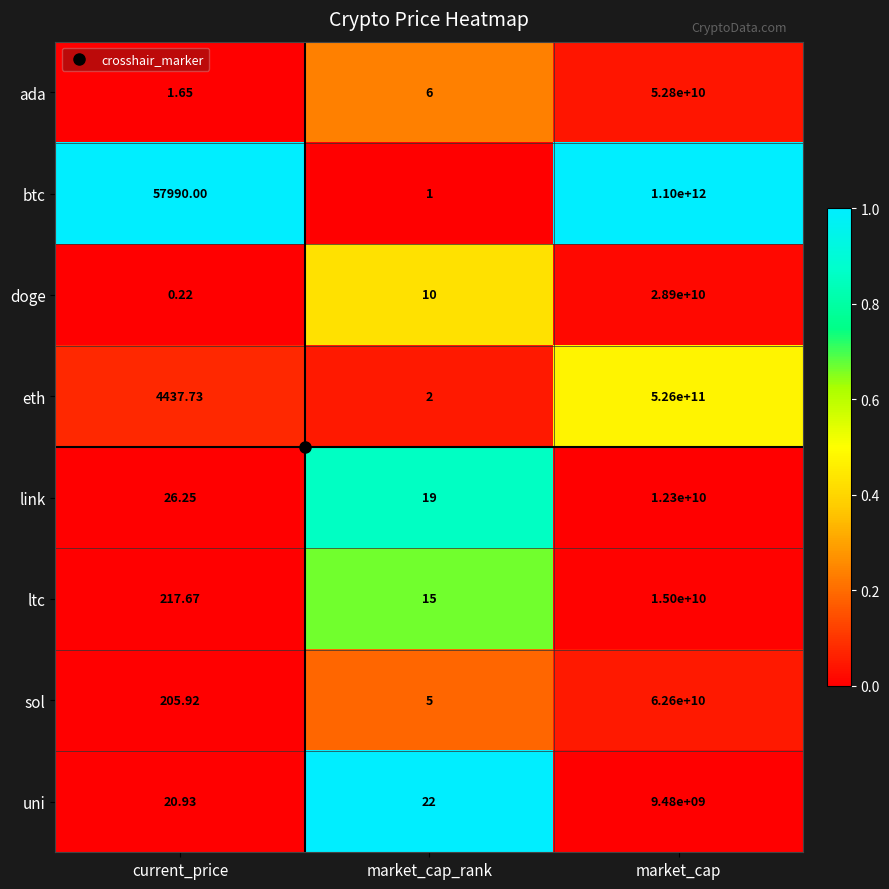

Which label corresponds to the largest value in the chart?

market_cap